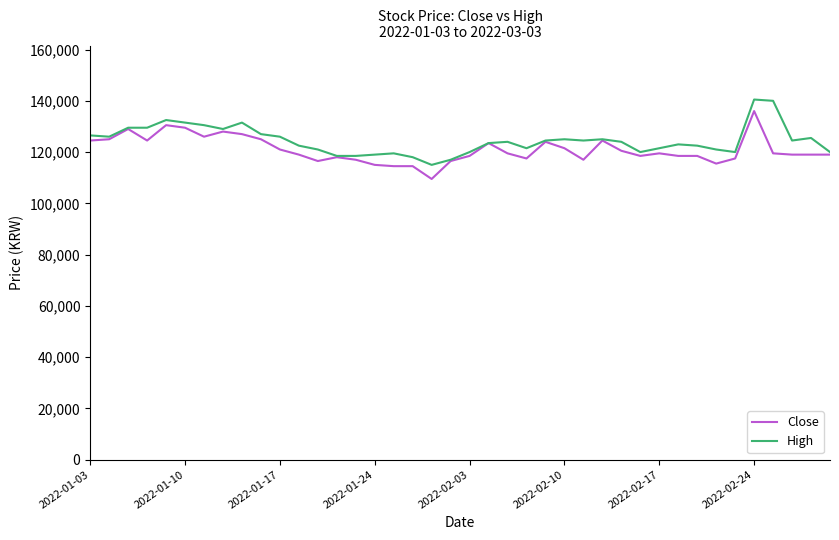

What is the maximum value shown in the chart?

140500